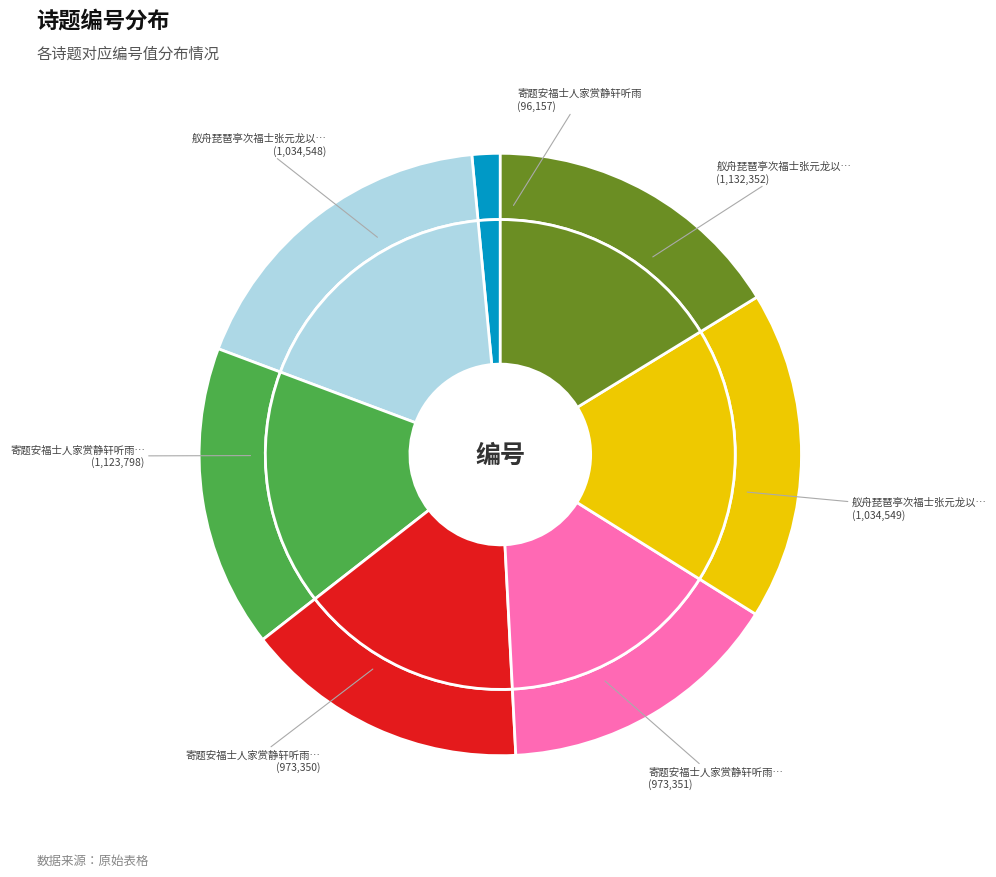

To the nearest percent, what portion does 寄题安福士人家赏静轩听雨二首 其二 represent?

15%